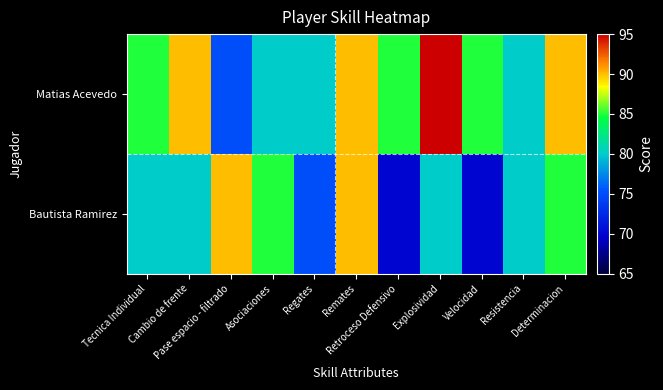

List the series in order of their peak value, highest first.

Matias Acevedo, Bautista Ramirez